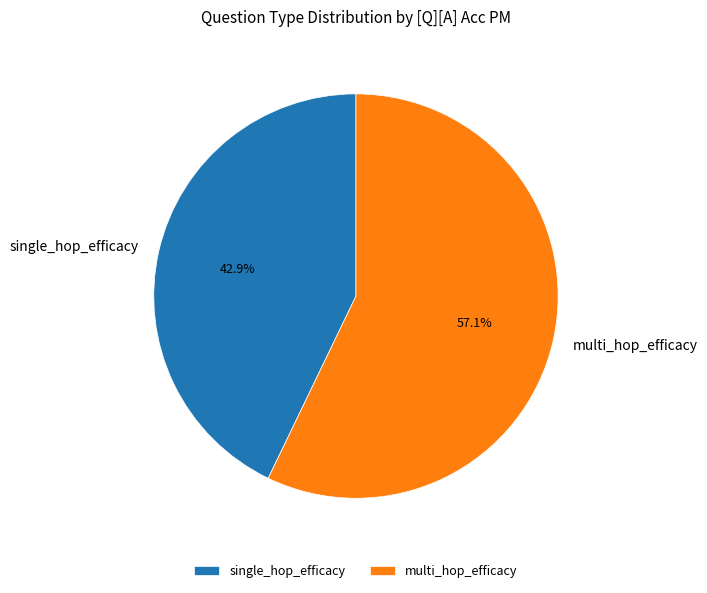

Count the number of slices in the pie.

2